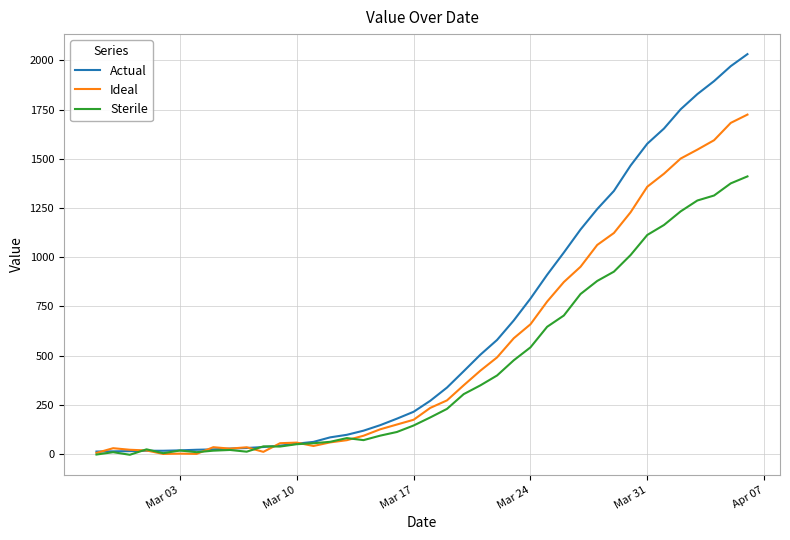

Which series has the largest range (max minus min)?

Actual